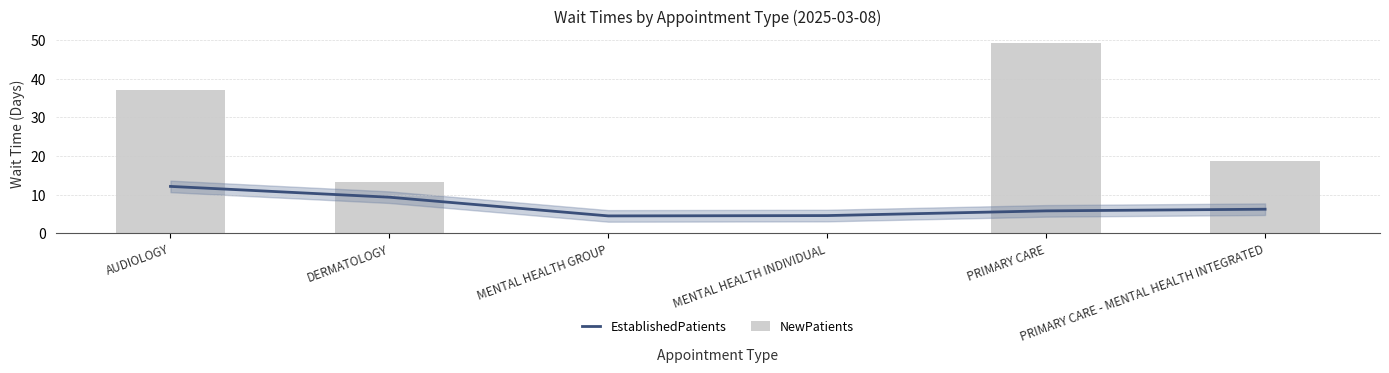

Is it true that EstablishedPatients equals 9.3 at DERMATOLOGY?

True